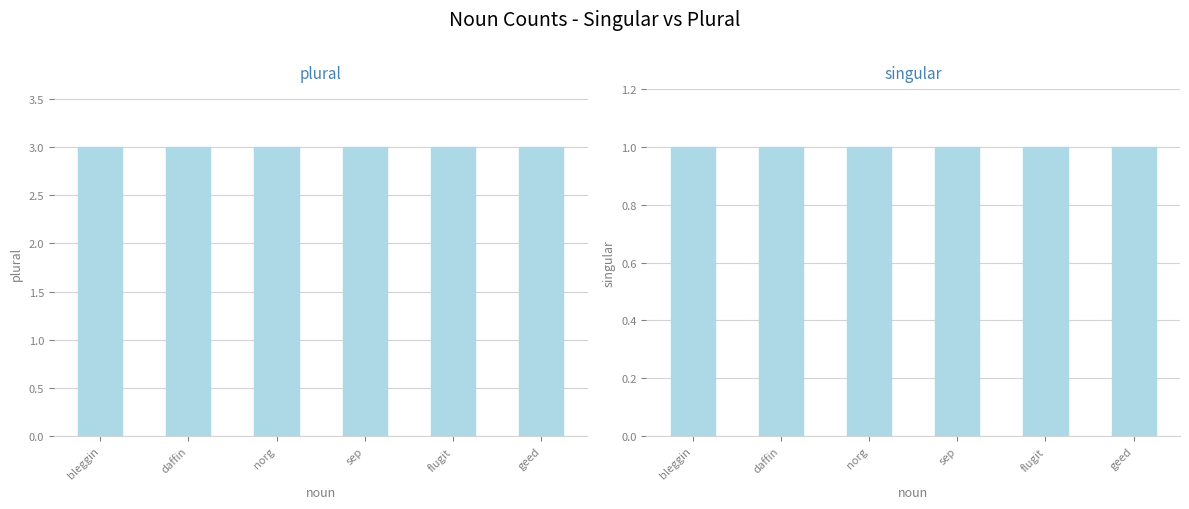

Which has a higher value, daffin or norg?

daffin